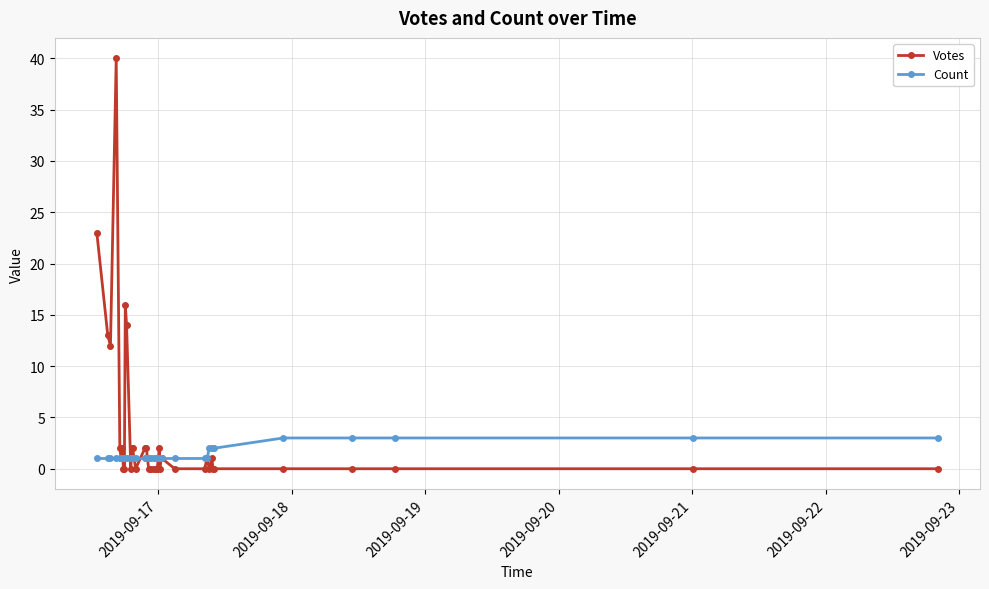

Reading left to right, extract all data points from this chart.

Votes: 23	13	12	40	2	1	2	0	1	0	16	14	0	1	2	2	0	2	2	0	0	0	0	0	2	0	1	1	0	0	1	0	1	0	0	0	0	0	0	0
Count: 1	1	1	1	1	1	1	1	1	1	1	1	1	1	1	1	1	1	1	1	1	1	1	1	1	1	1	1	1	1	1	2	2	2	2	3	3	3	3	3